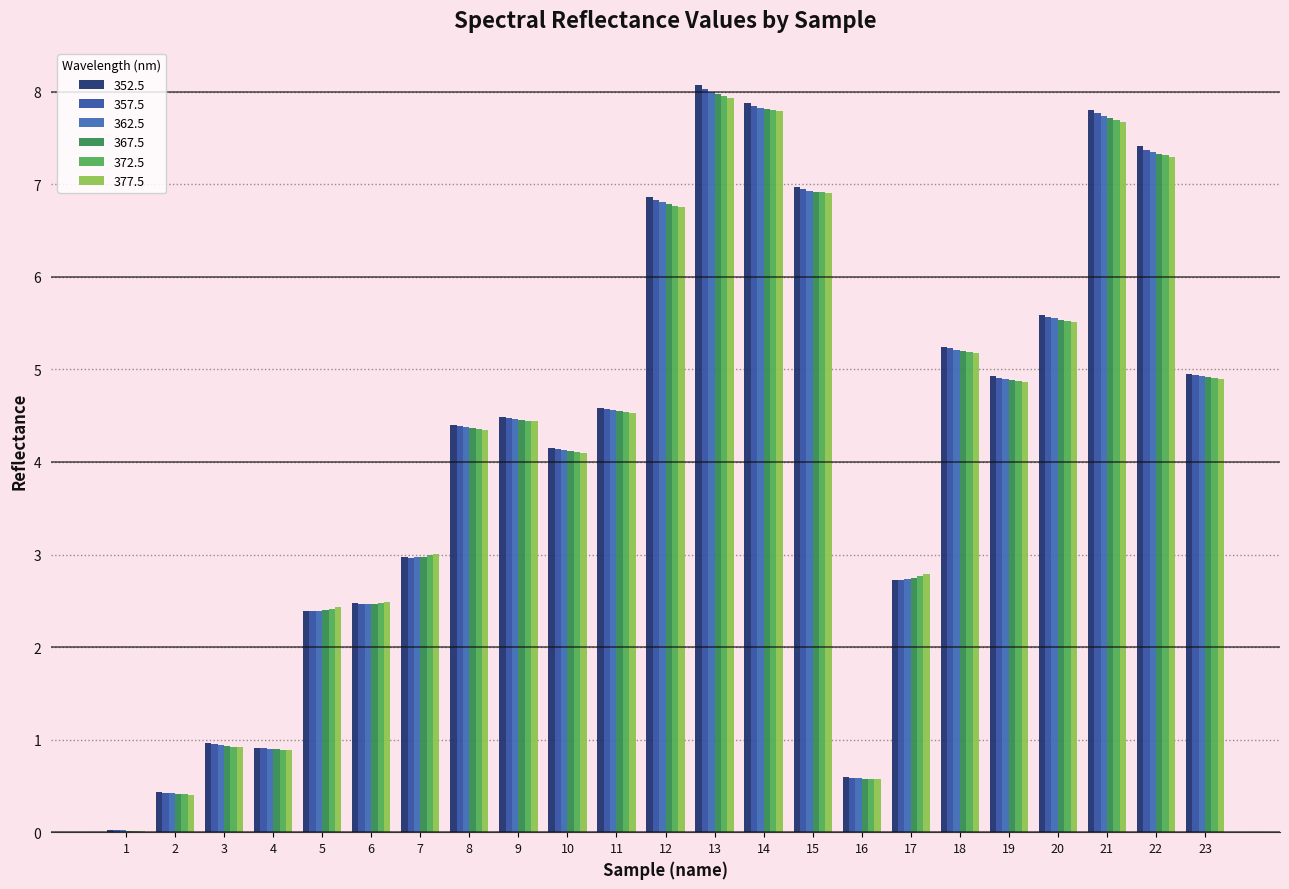

How many data points does each series have?

23